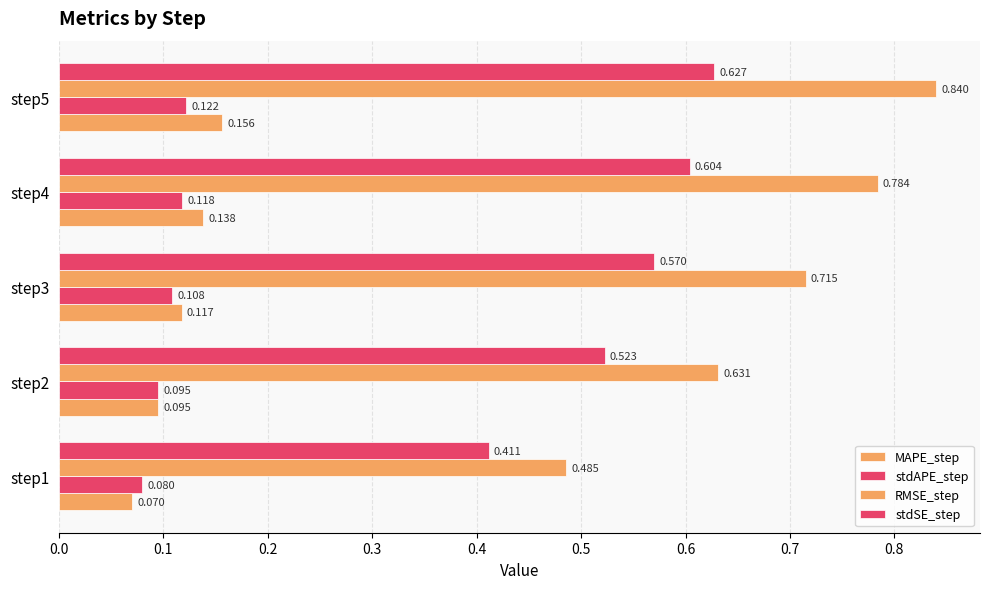

How many distinct data groups are displayed?

4